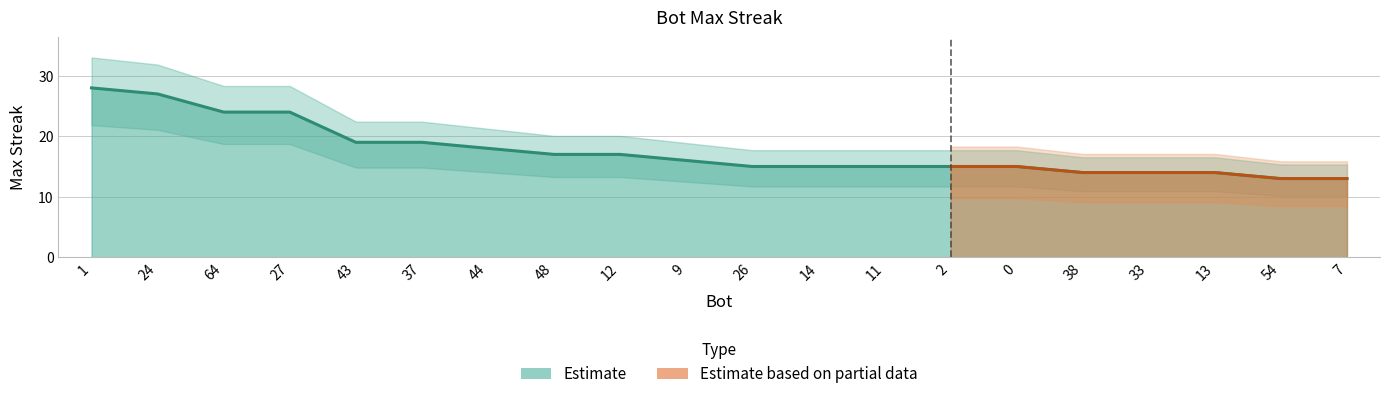

Which label corresponds to the largest value in the chart?

1